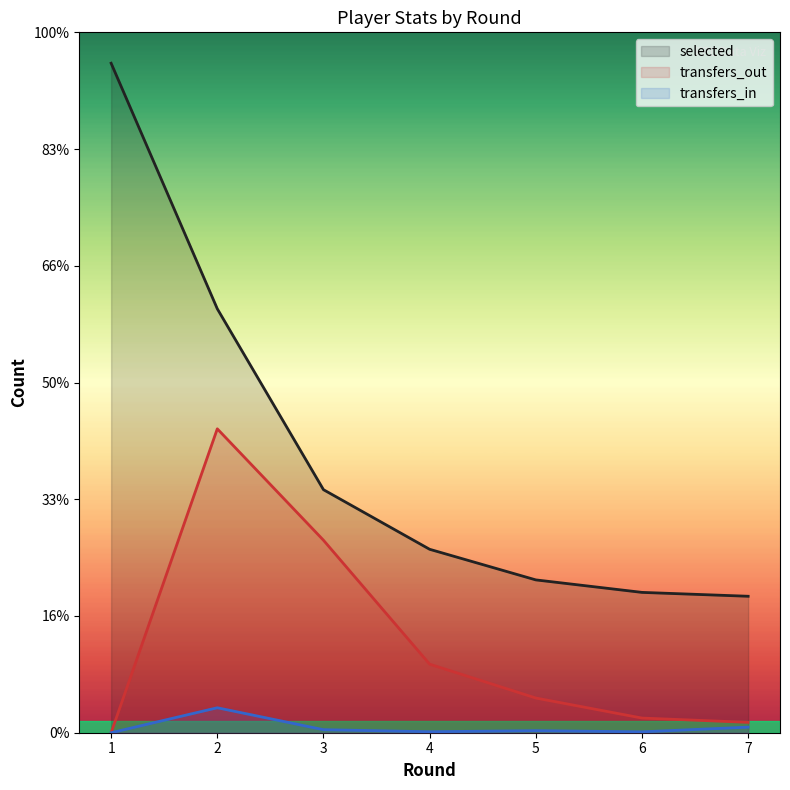

At 2, list the series in order from smallest to largest.

transfers_in, transfers_out, selected